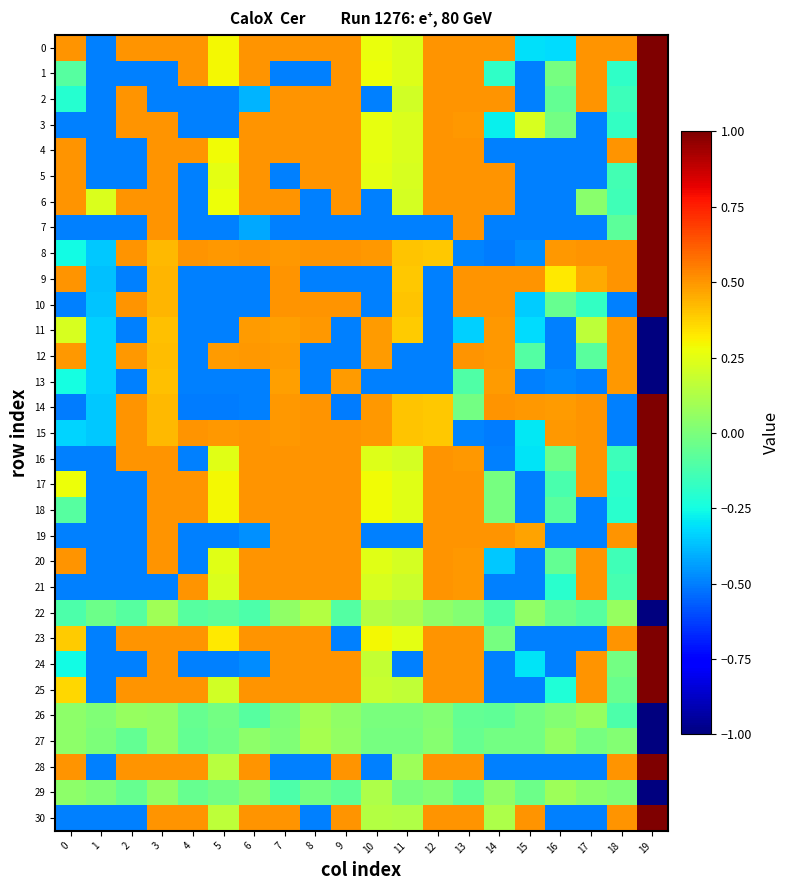

Reading left to right, what are all the values shown in this chart?

0: 0=0.5	1=-0.5	2=0.5	3=0.5	4=0.5	5=0.3	6=0.5	7=0.5	8=0.5	9=0.5	10=0.3	11=0.2	12=0.5	13=0.5	14=0.5	15=-0.3	16=-0.3	17=0.5	18=0.5	19=1.0
1: 0=-0.1	1=-0.5	2=-0.5	3=-0.5	4=0.5	5=0.3	6=0.5	7=-0.5	8=-0.5	9=0.5	10=0.3	11=0.2	12=0.5	13=0.5	14=-0.2	15=-0.5	16=-0.0	17=0.5	18=-0.2	19=1.0
2: 0=-0.2	1=-0.5	2=0.5	3=-0.5	4=-0.5	5=-0.5	6=-0.4	7=0.5	8=0.5	9=0.5	10=-0.5	11=0.2	12=0.5	13=0.5	14=0.5	15=-0.5	16=-0.1	17=0.5	18=-0.2	19=1.0
3: 0=-0.5	1=-0.5	2=0.5	3=0.5	4=-0.5	5=-0.5	6=0.5	7=0.5	8=0.5	9=0.5	10=0.3	11=0.2	12=0.5	13=0.5	14=-0.3	15=0.2	16=-0.0	17=-0.5	18=-0.2	19=1.0
4: 0=0.5	1=-0.5	2=-0.5	3=0.5	4=0.5	5=0.3	6=0.5	7=0.5	8=0.5	9=0.5	10=0.3	11=0.2	12=0.5	13=0.5	14=-0.5	15=-0.5	16=-0.5	17=-0.5	18=0.5	19=1.0
5: 0=0.5	1=-0.5	2=-0.5	3=0.5	4=-0.5	5=0.3	6=0.5	7=-0.5	8=0.5	9=0.5	10=0.3	11=0.2	12=0.5	13=0.5	14=0.5	15=-0.5	16=-0.5	17=-0.5	18=-0.1	19=1.0
6: 0=0.5	1=0.2	2=0.5	3=0.5	4=-0.5	5=0.3	6=0.5	7=0.5	8=-0.5	9=0.5	10=-0.5	11=0.2	12=0.5	13=0.5	14=0.5	15=-0.5	16=-0.5	17=0.0	18=-0.1	19=1.0
7: 0=-0.5	1=-0.5	2=-0.5	3=0.5	4=-0.5	5=-0.5	6=-0.4	7=-0.5	8=-0.5	9=-0.5	10=-0.5	11=-0.5	12=-0.5	13=0.5	14=-0.5	15=-0.5	16=-0.5	17=-0.5	18=-0.1	19=1.0
8: 0=-0.3	1=-0.4	2=0.5	3=0.4	4=0.5	5=0.5	6=0.5	7=0.5	8=0.5	9=0.5	10=0.5	11=0.4	12=0.4	13=-0.5	14=-0.5	15=-0.5	16=0.5	17=0.5	18=0.5	19=1.0
9: 0=0.5	1=-0.4	2=-0.5	3=0.4	4=-0.5	5=-0.5	6=-0.5	7=0.5	8=-0.5	9=-0.5	10=-0.5	11=0.4	12=-0.5	13=0.5	14=0.5	15=0.5	16=0.3	17=0.5	18=0.5	19=1.0
10: 0=-0.5	1=-0.4	2=0.5	3=0.4	4=-0.5	5=-0.5	6=-0.5	7=0.5	8=0.5	9=0.5	10=-0.5	11=0.4	12=-0.5	13=0.5	14=0.5	15=-0.3	16=-0.0	17=-0.2	18=-0.5	19=1.0
11: 0=0.2	1=-0.3	2=-0.5	3=0.4	4=-0.5	5=-0.5	6=0.5	7=0.5	8=0.5	9=-0.5	10=0.5	11=0.4	12=-0.5	13=-0.3	14=0.5	15=-0.3	16=-0.5	17=0.2	18=0.5	19=-1.0
12: 0=0.5	1=-0.3	2=0.5	3=0.4	4=-0.5	5=0.5	6=0.5	7=0.5	8=-0.5	9=-0.5	10=0.5	11=-0.5	12=-0.5	13=0.5	14=0.5	15=-0.1	16=-0.5	17=-0.1	18=0.5	19=-1.0
13: 0=-0.2	1=-0.3	2=-0.5	3=0.4	4=-0.5	5=-0.5	6=-0.5	7=0.5	8=-0.5	9=0.5	10=-0.5	11=-0.5	12=-0.5	13=-0.1	14=0.5	15=-0.5	16=-0.5	17=-0.5	18=0.5	19=-1.0
14: 0=-0.5	1=-0.4	2=0.5	3=0.4	4=-0.5	5=-0.5	6=-0.5	7=0.5	8=0.5	9=-0.5	10=0.5	11=0.4	12=0.4	13=-0.0	14=0.5	15=0.5	16=0.5	17=0.5	18=-0.5	19=1.0
15: 0=-0.3	1=-0.4	2=0.5	3=0.4	4=0.5	5=0.5	6=0.5	7=0.5	8=0.5	9=0.5	10=0.5	11=0.4	12=0.4	13=-0.5	14=-0.5	15=-0.3	16=0.5	17=0.5	18=-0.5	19=1.0
16: 0=-0.5	1=-0.5	2=0.5	3=0.5	4=-0.5	5=0.2	6=0.5	7=0.5	8=0.5	9=0.5	10=0.2	11=0.2	12=0.5	13=0.5	14=-0.5	15=-0.3	16=-0.0	17=0.5	18=-0.2	19=1.0
17: 0=0.3	1=-0.5	2=-0.5	3=0.5	4=0.5	5=0.3	6=0.5	7=0.5	8=0.5	9=0.5	10=0.3	11=0.2	12=0.5	13=0.5	14=-0.0	15=-0.5	16=-0.1	17=0.5	18=-0.2	19=1.0
18: 0=-0.1	1=-0.5	2=-0.5	3=0.5	4=0.5	5=0.3	6=0.5	7=0.5	8=0.5	9=0.5	10=0.3	11=0.2	12=0.5	13=0.5	14=-0.0	15=-0.5	16=-0.1	17=-0.5	18=-0.2	19=1.0
19: 0=-0.5	1=-0.5	2=-0.5	3=0.5	4=-0.5	5=-0.5	6=-0.5	7=0.5	8=0.5	9=0.5	10=-0.5	11=-0.5	12=0.5	13=0.5	14=0.5	15=0.5	16=-0.5	17=-0.5	18=0.5	19=1.0
20: 0=0.5	1=-0.5	2=-0.5	3=0.5	4=-0.5	5=0.2	6=0.5	7=0.5	8=0.5	9=0.5	10=0.2	11=0.2	12=0.5	13=0.5	14=-0.4	15=-0.5	16=-0.1	17=0.5	18=-0.1	19=1.0
21: 0=-0.5	1=-0.5	2=-0.5	3=-0.5	4=0.5	5=0.2	6=0.5	7=0.5	8=0.5	9=0.5	10=0.2	11=0.2	12=0.5	13=0.5	14=-0.5	15=-0.5	16=-0.2	17=0.5	18=-0.1	19=1.0
22: 0=-0.1	1=-0.0	2=-0.1	3=0.1	4=-0.1	5=-0.1	6=-0.1	7=0.0	8=0.1	9=-0.1	10=0.1	11=0.1	12=0.1	13=0.0	14=-0.1	15=0.1	16=-0.0	17=-0.1	18=0.1	19=-1.0
23: 0=0.4	1=-0.5	2=0.5	3=0.5	4=0.5	5=0.3	6=0.5	7=0.5	8=0.5	9=-0.5	10=0.3	11=0.3	12=0.5	13=0.5	14=-0.0	15=-0.5	16=-0.5	17=-0.5	18=0.5	19=1.0
24: 0=-0.3	1=-0.5	2=-0.5	3=0.5	4=-0.5	5=-0.5	6=-0.5	7=0.5	8=0.5	9=0.5	10=0.2	11=-0.5	12=0.5	13=0.5	14=-0.5	15=-0.3	16=-0.5	17=0.5	18=-0.0	19=1.0
25: 0=0.4	1=-0.5	2=0.5	3=0.5	4=0.5	5=0.2	6=0.5	7=0.5	8=0.5	9=0.5	10=0.2	11=0.2	12=0.5	13=0.5	14=-0.5	15=-0.5	16=-0.2	17=0.5	18=-0.0	19=1.0
26: 0=0.0	1=0.0	2=0.1	3=0.1	4=-0.0	5=-0.0	6=-0.1	7=0.0	8=0.1	9=0.1	10=-0.0	11=-0.0	12=0.0	13=-0.1	14=-0.1	15=-0.0	16=0.0	17=0.1	18=-0.1	19=-1.0
27: 0=0.0	1=0.0	2=-0.1	3=0.1	4=-0.1	5=-0.0	6=0.0	7=0.0	8=0.1	9=0.1	10=-0.0	11=-0.0	12=0.0	13=-0.0	14=-0.0	15=-0.0	16=0.1	17=-0.0	18=0.0	19=-1.0
28: 0=0.5	1=-0.5	2=0.5	3=0.5	4=0.5	5=0.1	6=0.5	7=-0.5	8=-0.5	9=0.5	10=-0.5	11=0.1	12=0.5	13=0.5	14=-0.5	15=-0.5	16=-0.5	17=-0.5	18=0.5	19=1.0
29: 0=0.0	1=0.0	2=-0.1	3=0.1	4=-0.1	5=-0.0	6=0.0	7=-0.1	8=-0.0	9=-0.1	10=0.1	11=-0.0	12=0.0	13=-0.1	14=0.0	15=-0.0	16=0.1	17=0.0	18=0.0	19=-1.0
30: 0=-0.5	1=-0.5	2=-0.5	3=0.5	4=0.5	5=0.2	6=0.5	7=0.5	8=-0.5	9=0.5	10=0.1	11=0.1	12=0.5	13=0.5	14=0.1	15=0.5	16=-0.5	17=-0.5	18=0.5	19=1.0